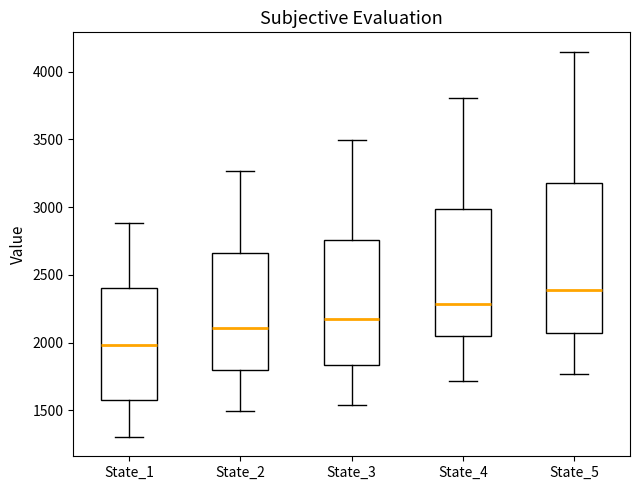

Which box is the tallest, from its lower edge to its upper edge?

State_5